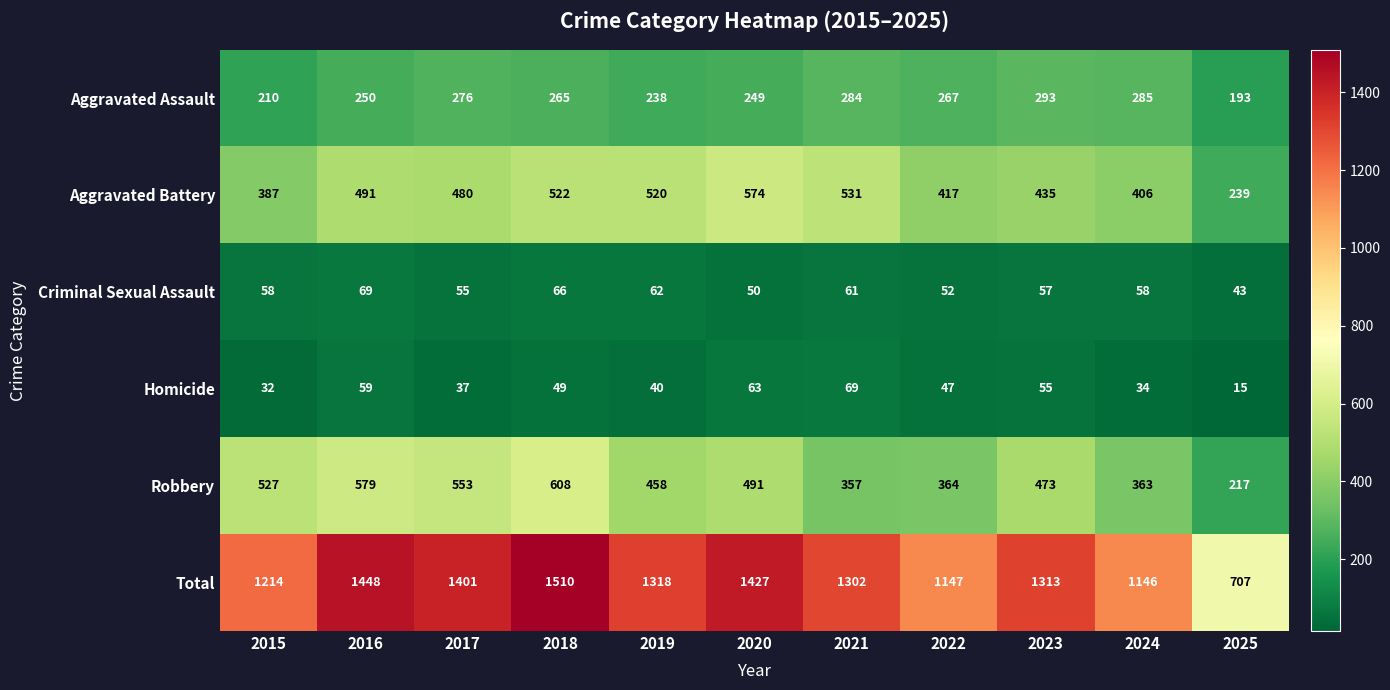

What is the spread (max minus min) of values at 2021?

1241